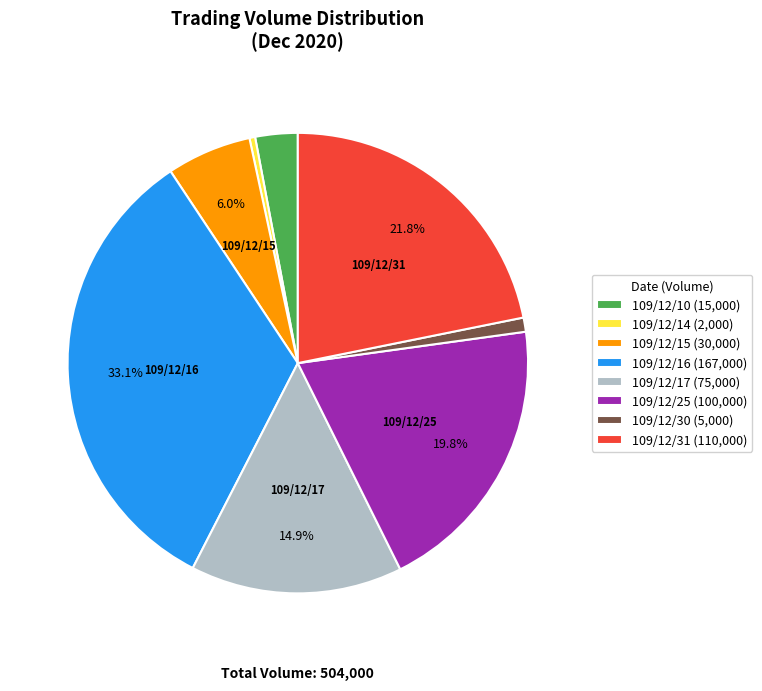

Rank the categories by value from highest to lowest.

109/12/16, 109/12/31, 109/12/25, 109/12/17, 109/12/15, 109/12/10, 109/12/30, 109/12/14